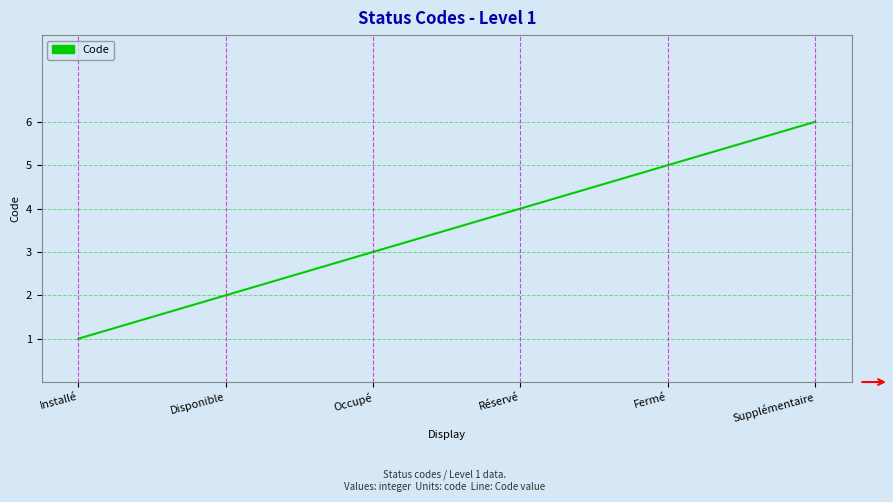

What position from the right is Supplémentaire?

1